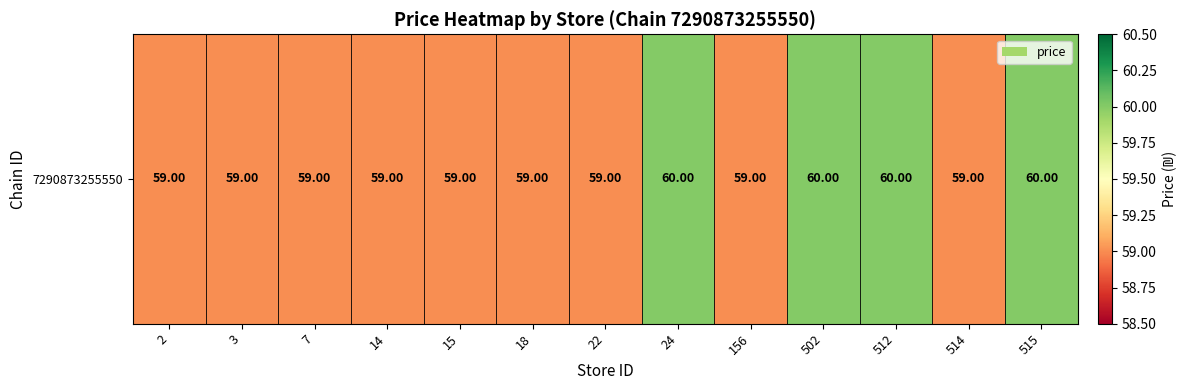

True or false: the data shows 60 at 512.

True